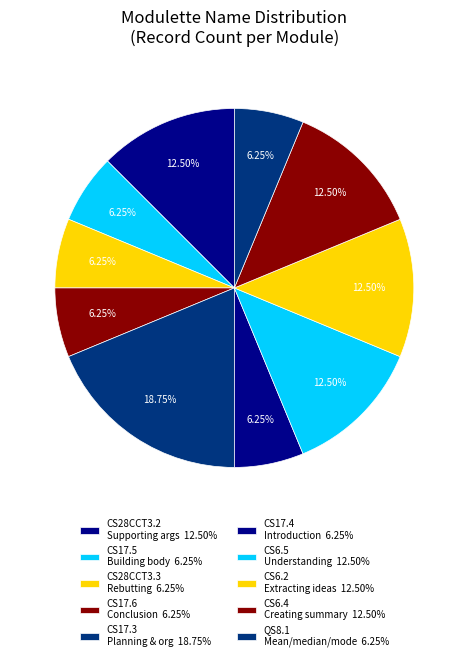

Count the number of slices in the pie.

10